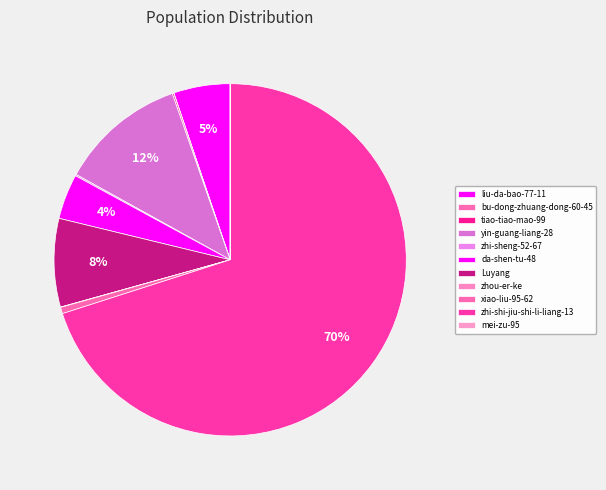

The xiao-liu-95-62 slice represents 11% of the pie. True or false?

False